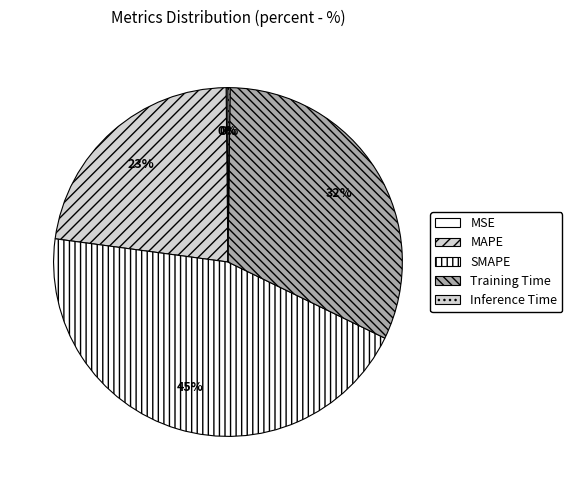

How much of the chart is everything except MAPE?

77.3%